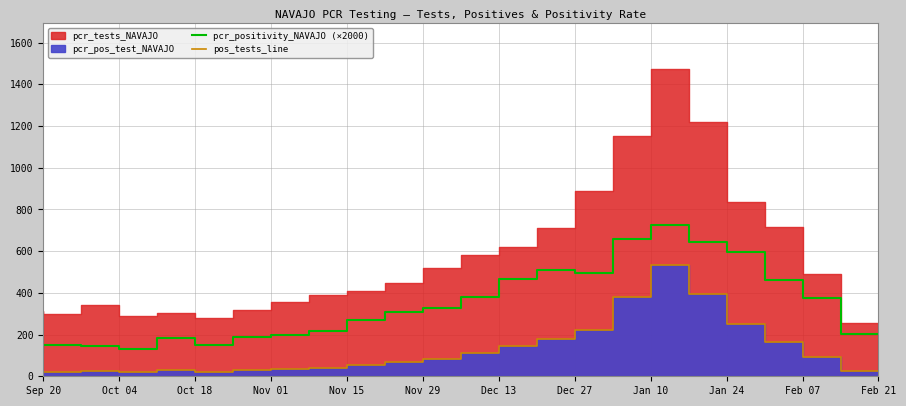

What is the minimum value for pcr_positivity_NAVAJO (×2000)?

116